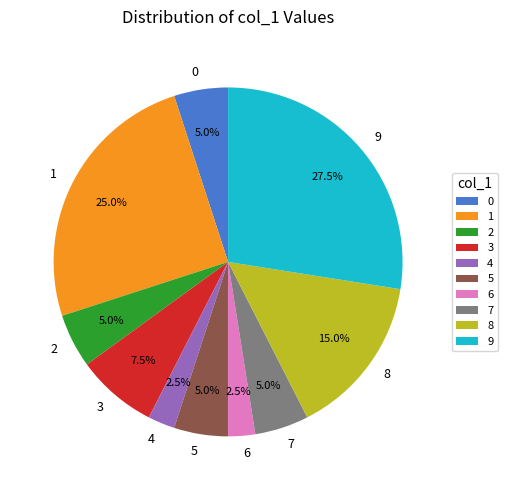

Is it true that 7 is 1% of the pie?

False